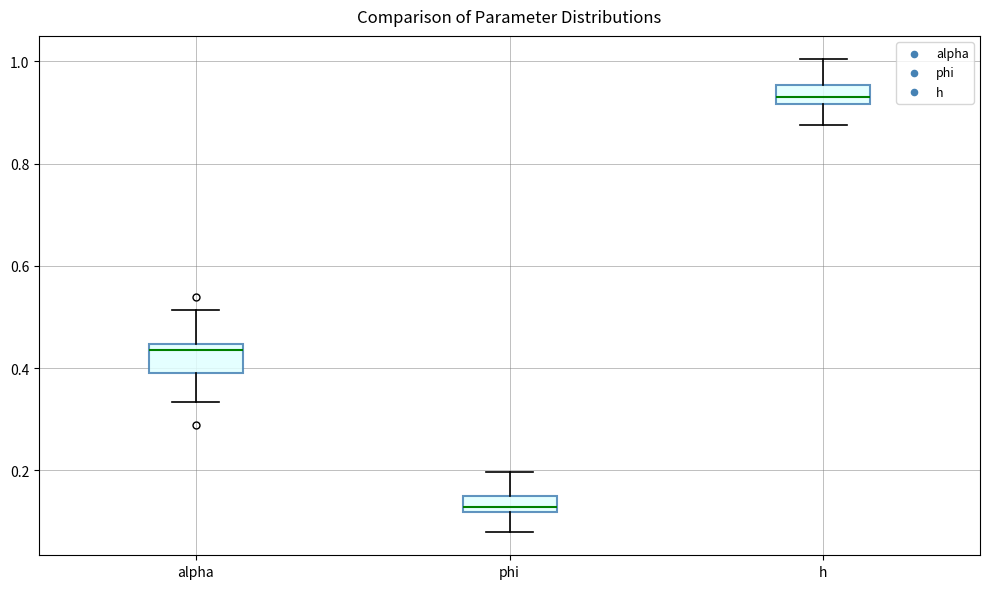

Reading left to right, read every box against the y-axis: the position of its median line, the range the box covers, and the ends of its whiskers. The values are not printed on the chart, so give them approximately, as read against the axis.

alpha: median 0.44 (just below the box's upper edge), box 0.40 to 0.44, whiskers 0.34 to 0.52
phi: median 0.12 (just above the box's lower edge), box 0.12 to 0.16, whiskers 0.08 to 0.20
h: median 0.94, box 0.92 to 0.96, whiskers 0.88 to 1.00